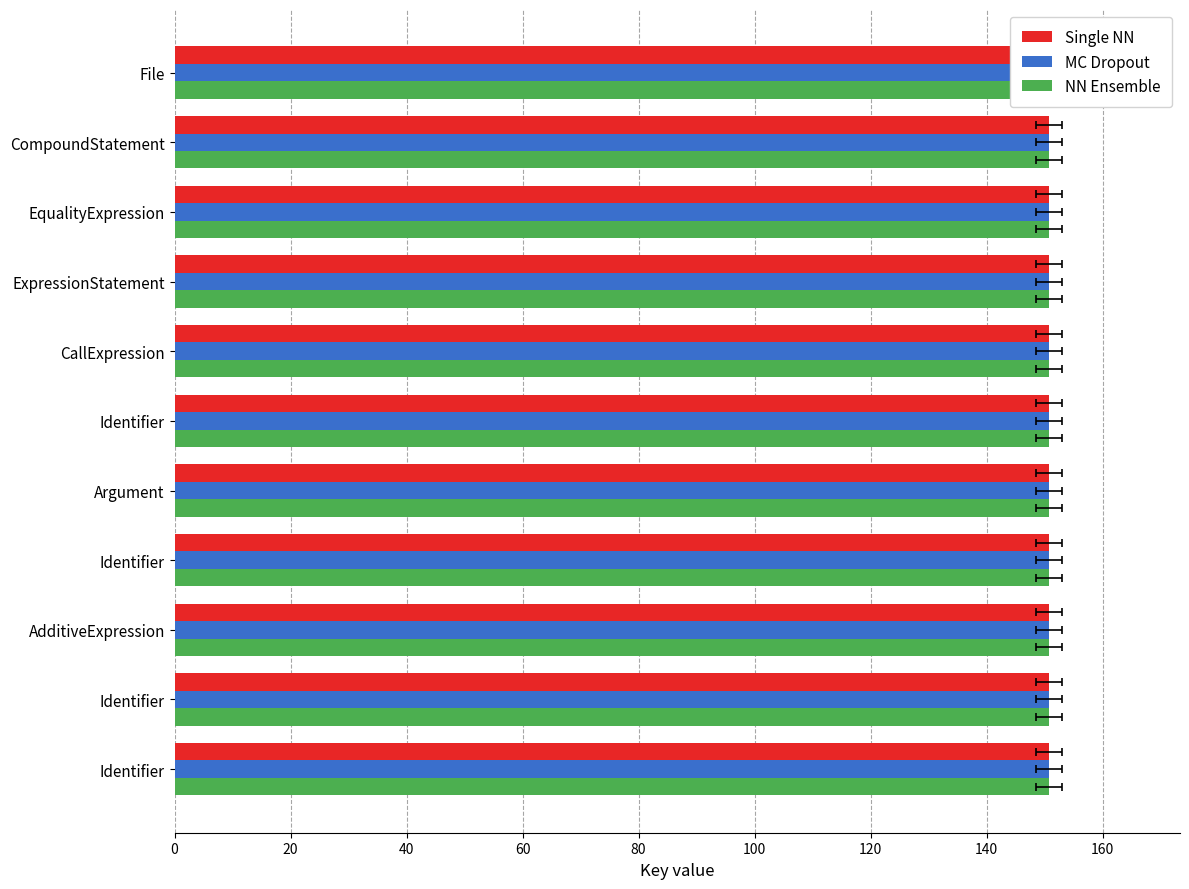

What is the maximum value for MC Dropout?

150.7